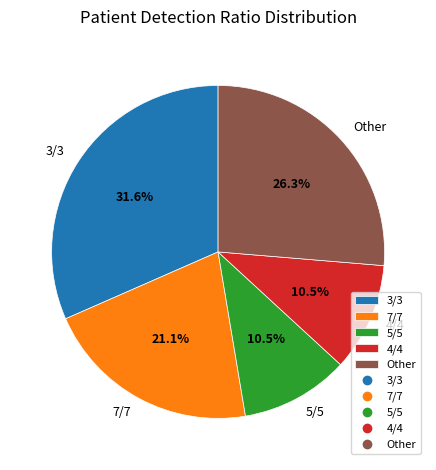

Is there any slice that represents more than half of the pie?

No